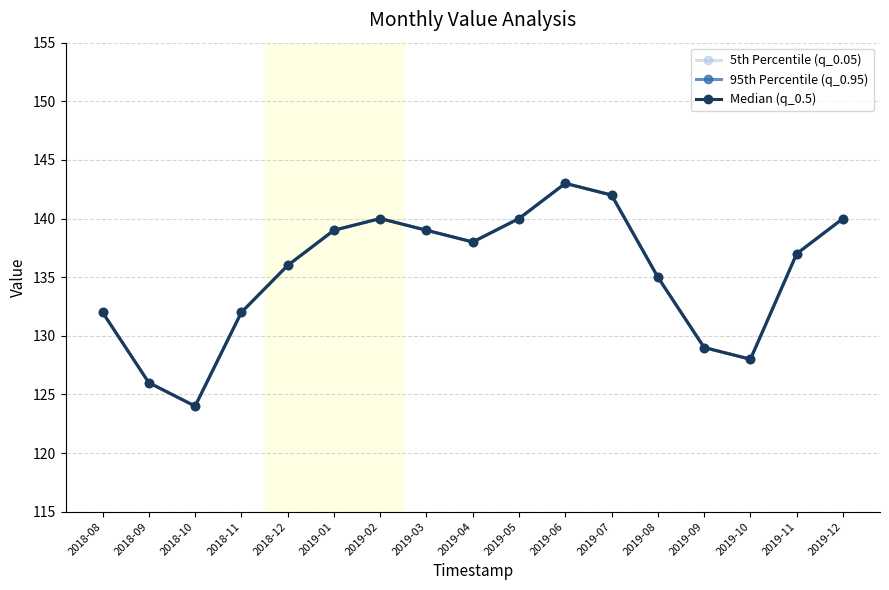

Which series has the widest spread of values?

5th Percentile (q_0.05)